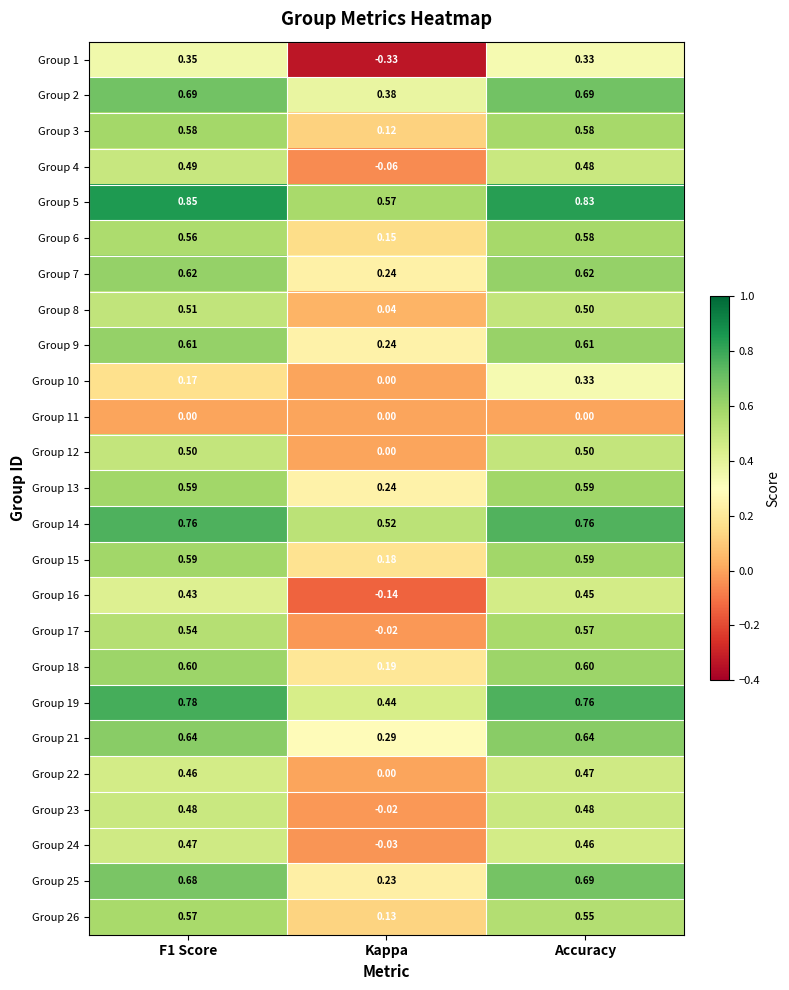

At how many categories does at least one series exceed 0?

3